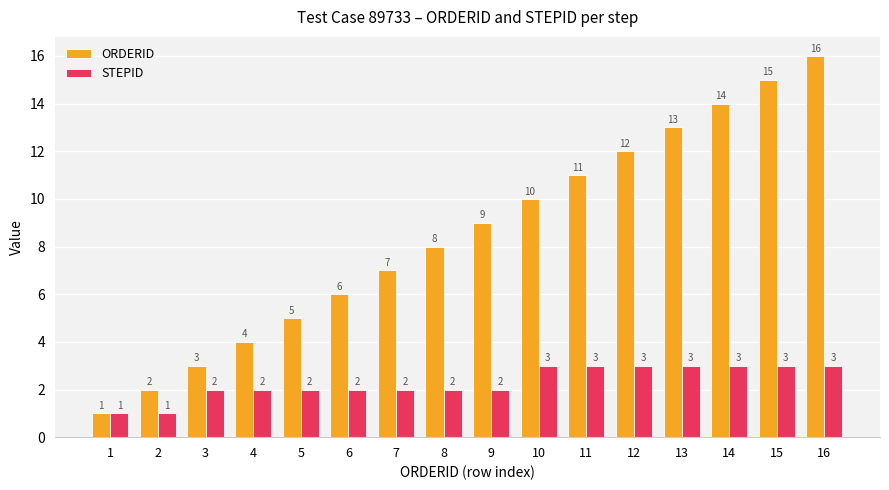

What is the difference between the maximum and second lowest values in the ORDERID series?

14